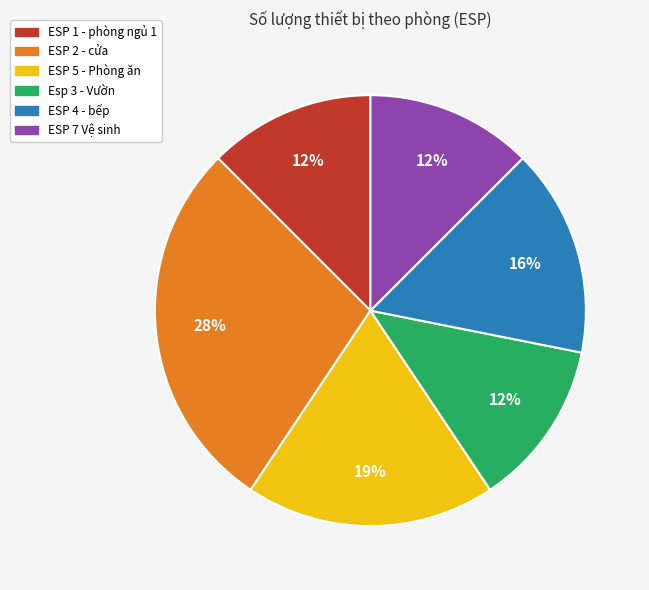

What is the ratio of the value at Esp 3 - Vườn to the value at ESP 7 Vệ sinh?

1.0